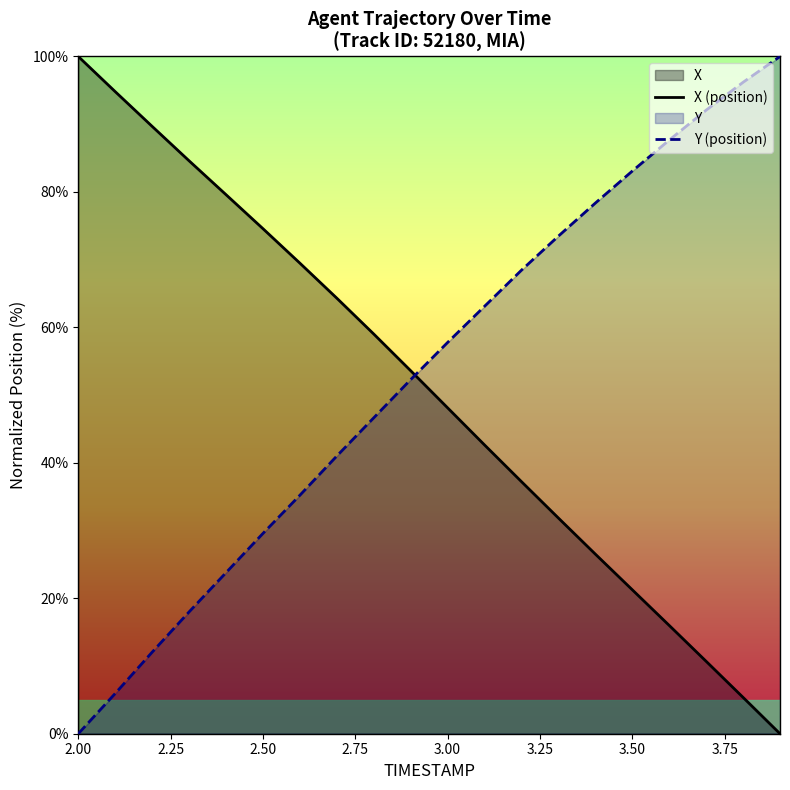

Where is X (position) nearest to the value 50?

3.00